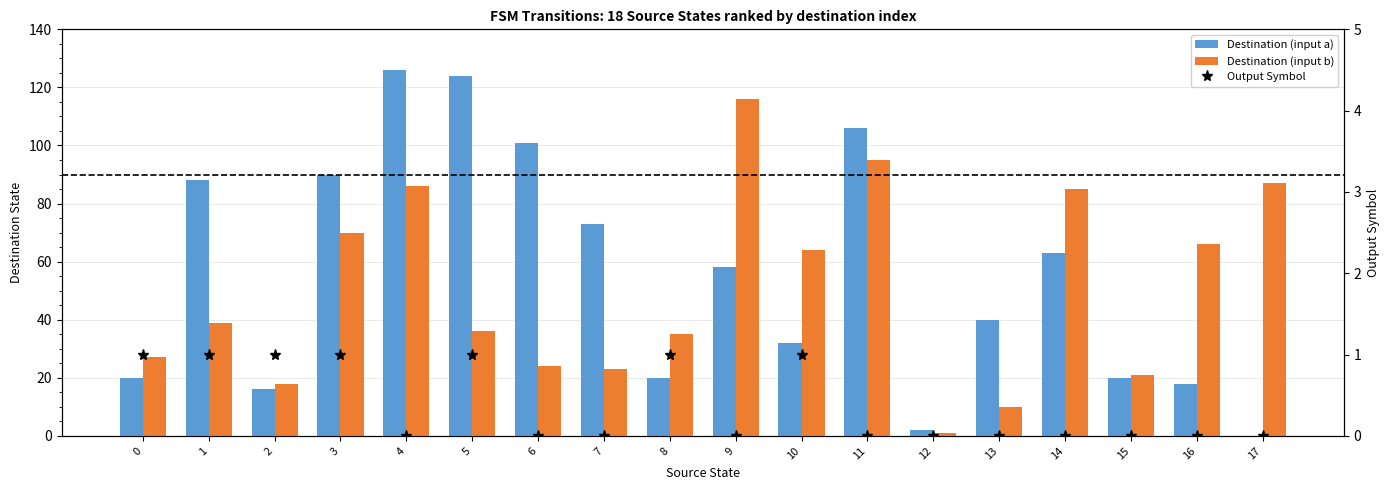

Is it true that Destination (input b) equals 37 at 16?

False